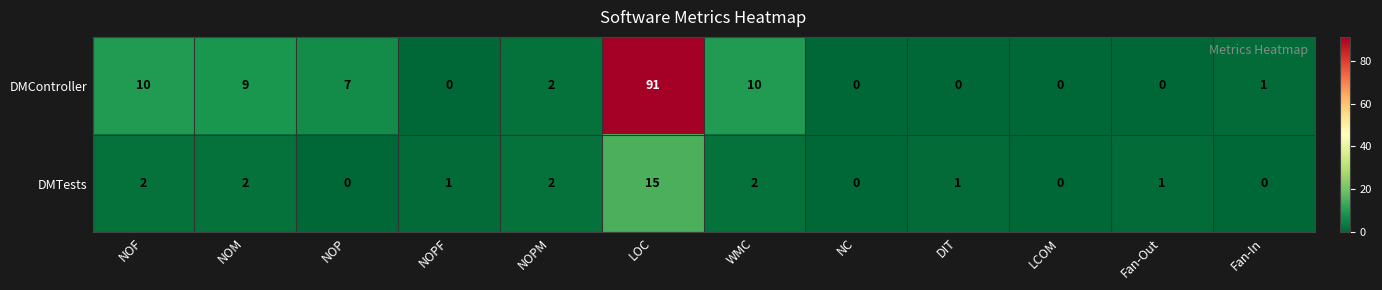

What is the spread (max minus min) of values at NOM?

7